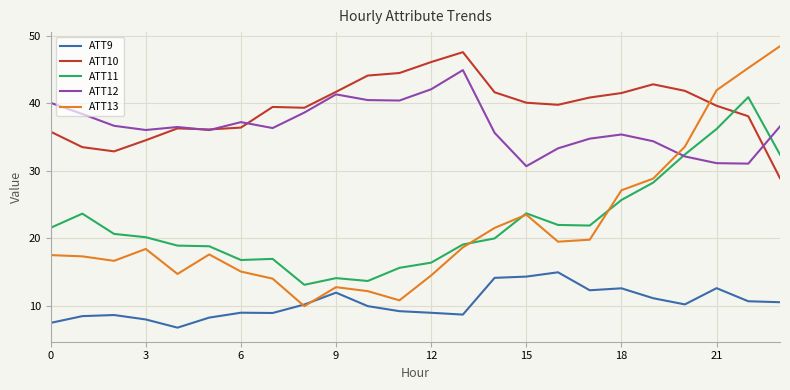

True or false: ATT9 and ATT10 intersect in this chart.

False